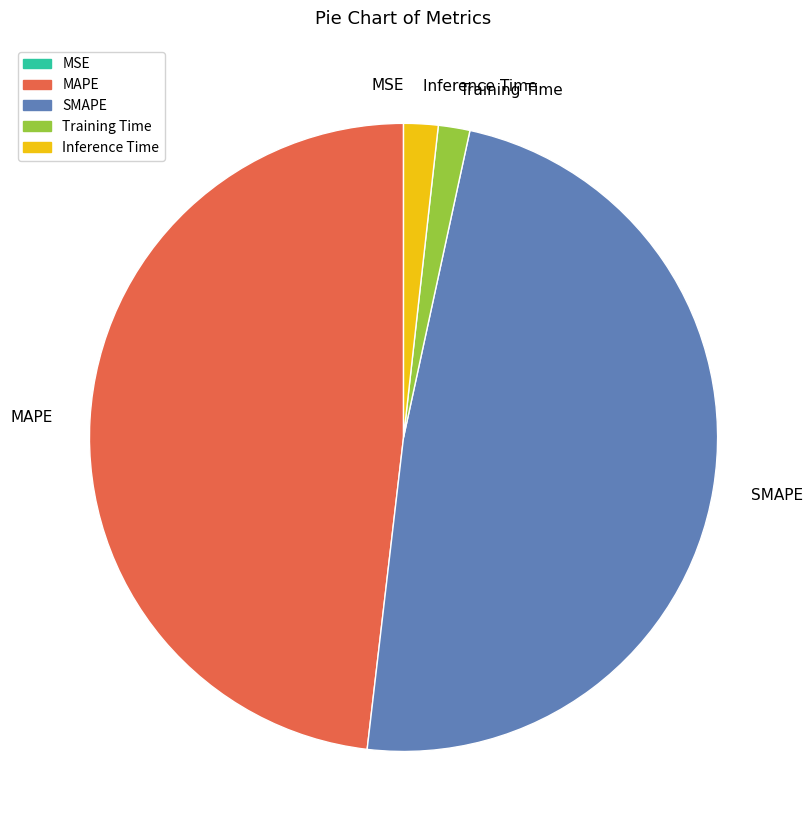

Which has a higher value, SMAPE or Training Time?

SMAPE